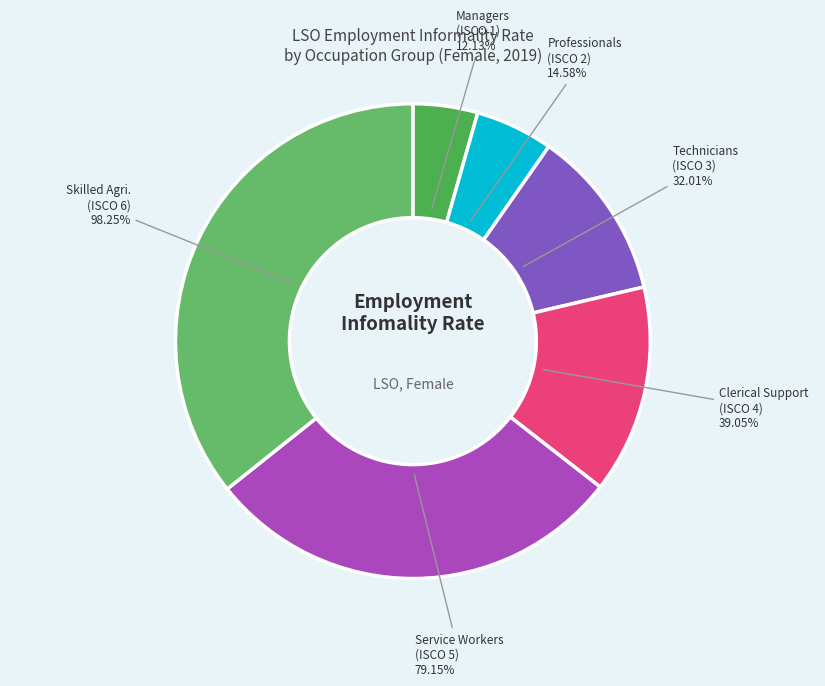

Rank the categories by value from highest to lowest.

ocu_isco08_6, ocu_isco08_5, ocu_isco08_4, ocu_isco08_3, ocu_isco08_2, ocu_isco08_1